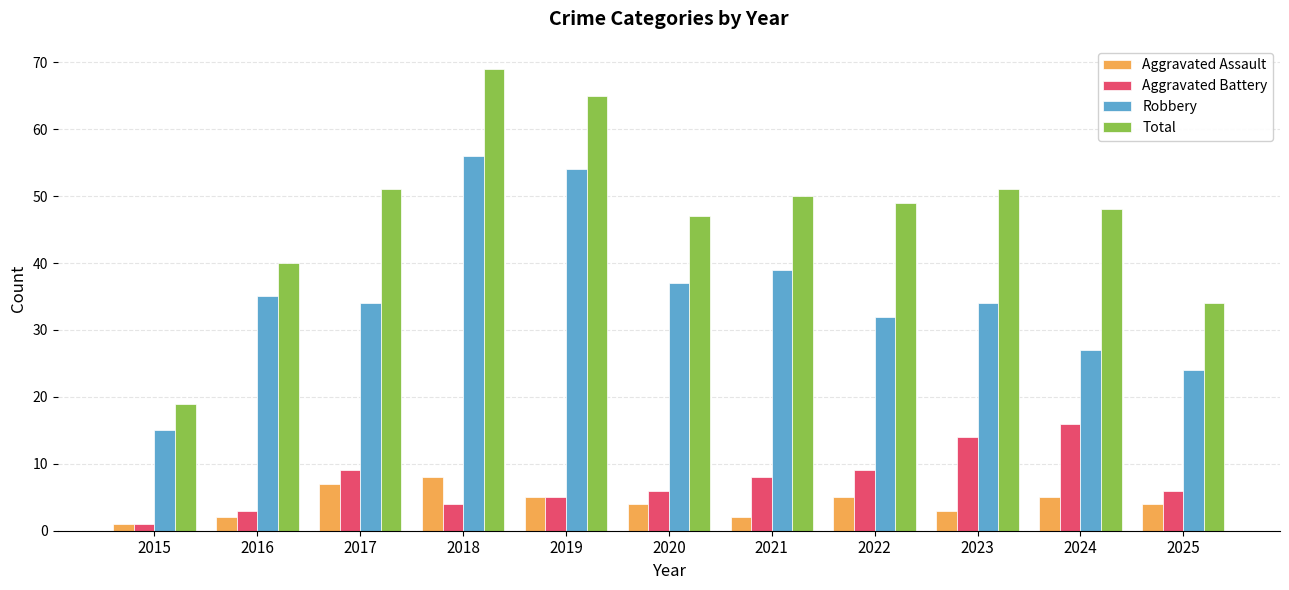

At which category does the chart reach its peak across all series?

2018